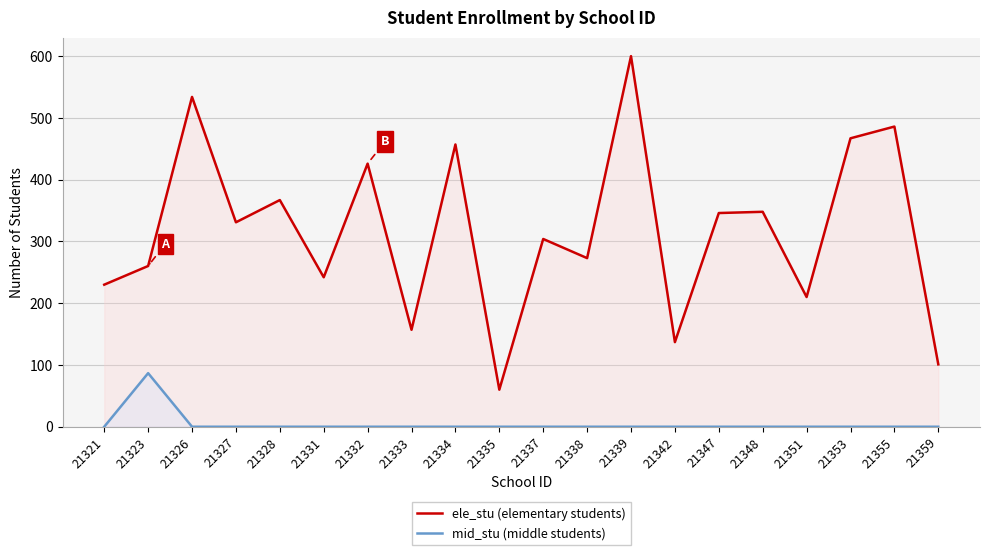

Which category has the highest value in the ele_stu (elementary students) series?

21339